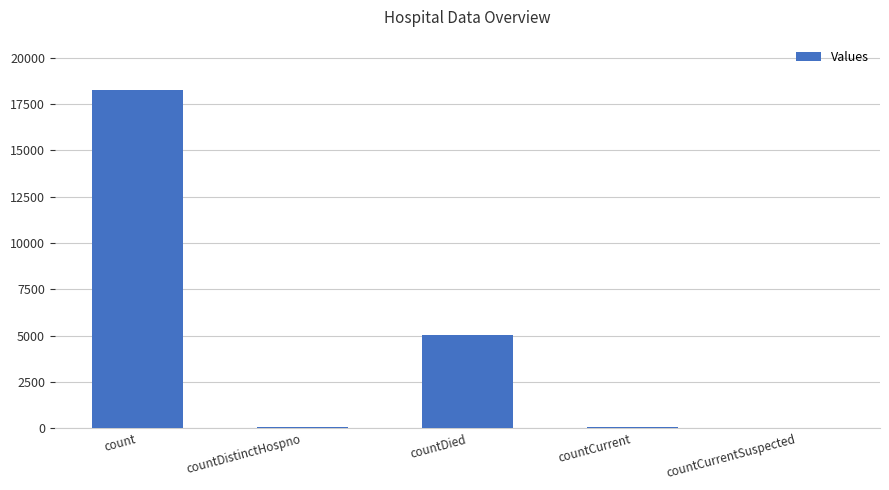

Are the bars horizontal?

No